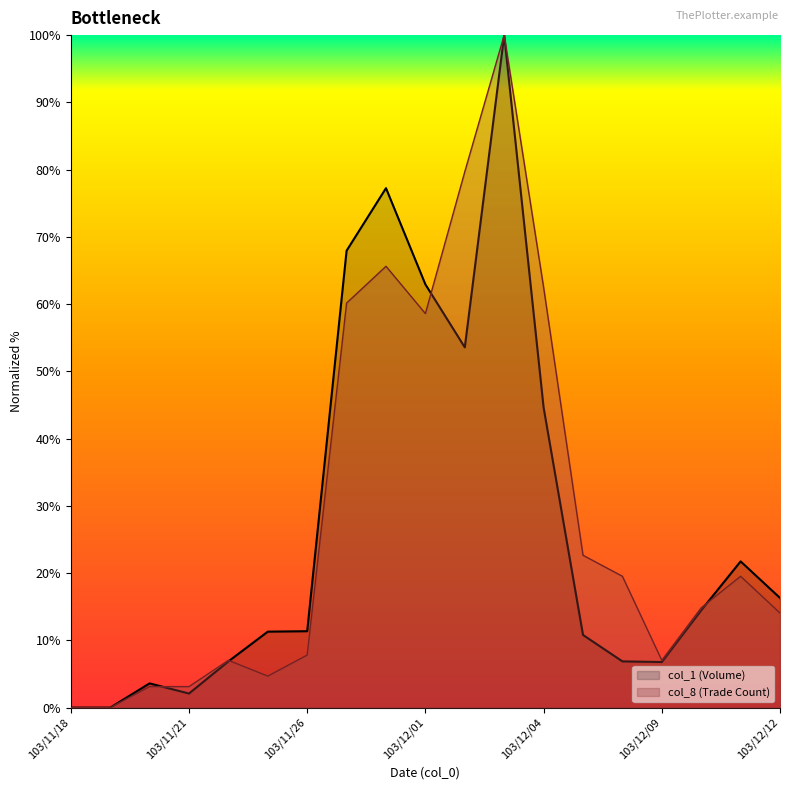

Rank the series by their average value, from lowest to highest.

col_1 (Volume), col_8 (Trade Count)